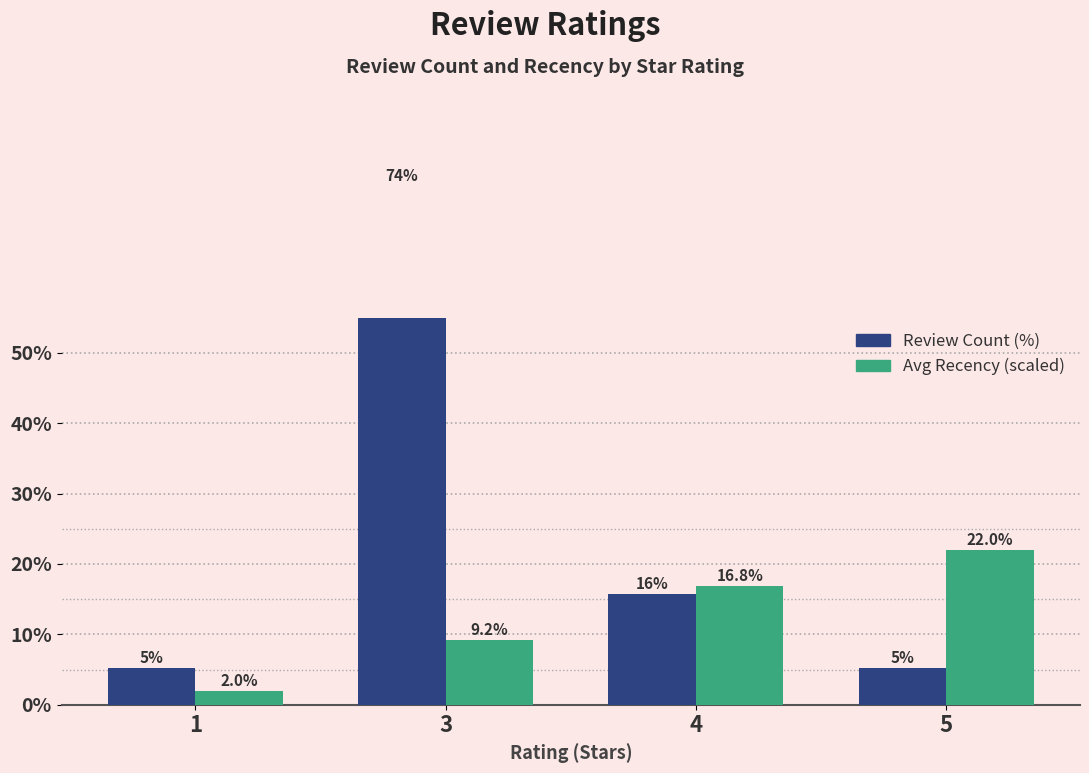

Reading left to right, what are all the values shown in this chart?

Review Count (%): 5.3	73.7	15.8	5.3
Avg Recency (scaled): 2.0	9.2	16.8	22.0